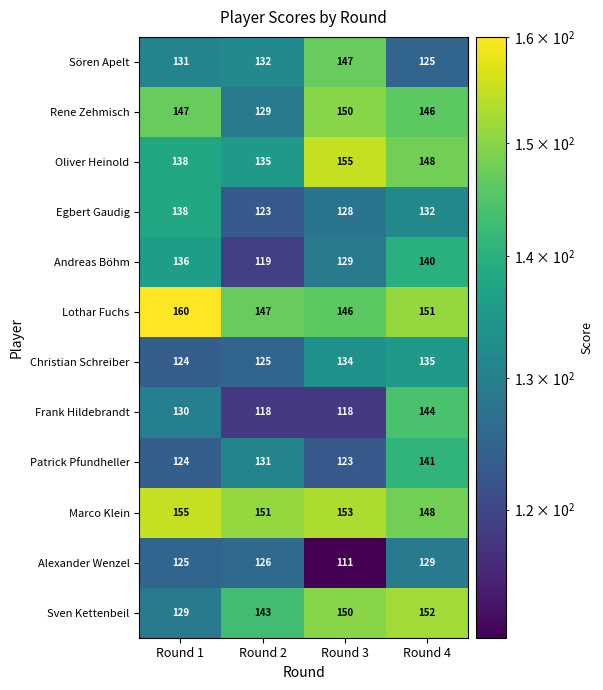

What is the total value across all series at Round 3?

1644